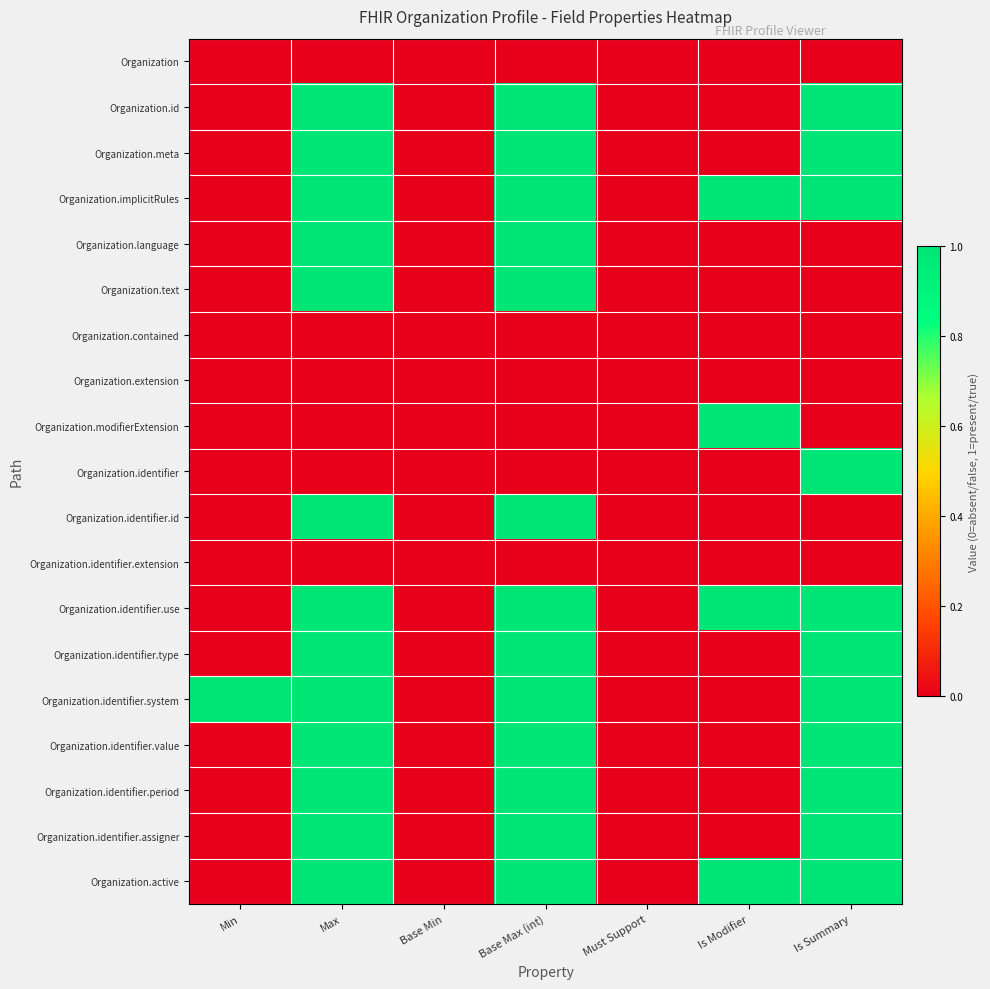

What is the difference between the highest and lowest values at Min?

1